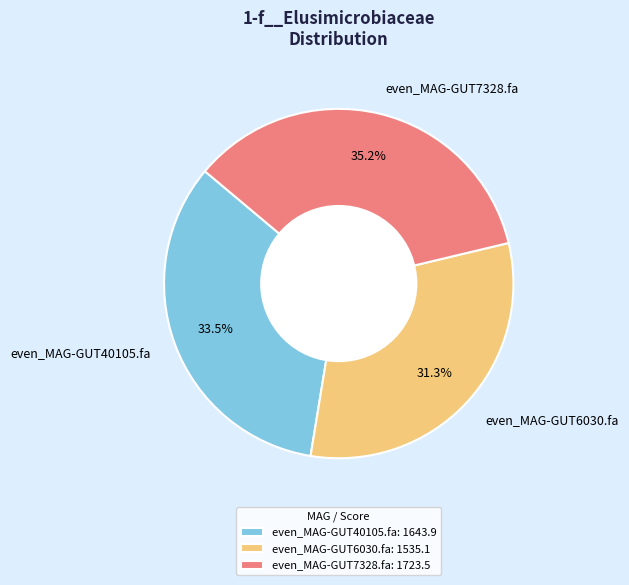

What is the ratio of the value at even_MAG-GUT6030.fa to the value at even_MAG-GUT40105.fa?

0.9